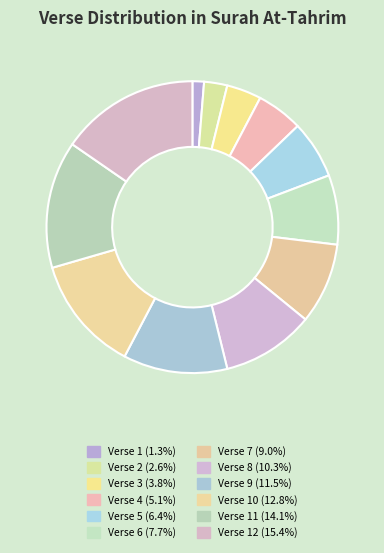

Count the number of slices in the pie.

12